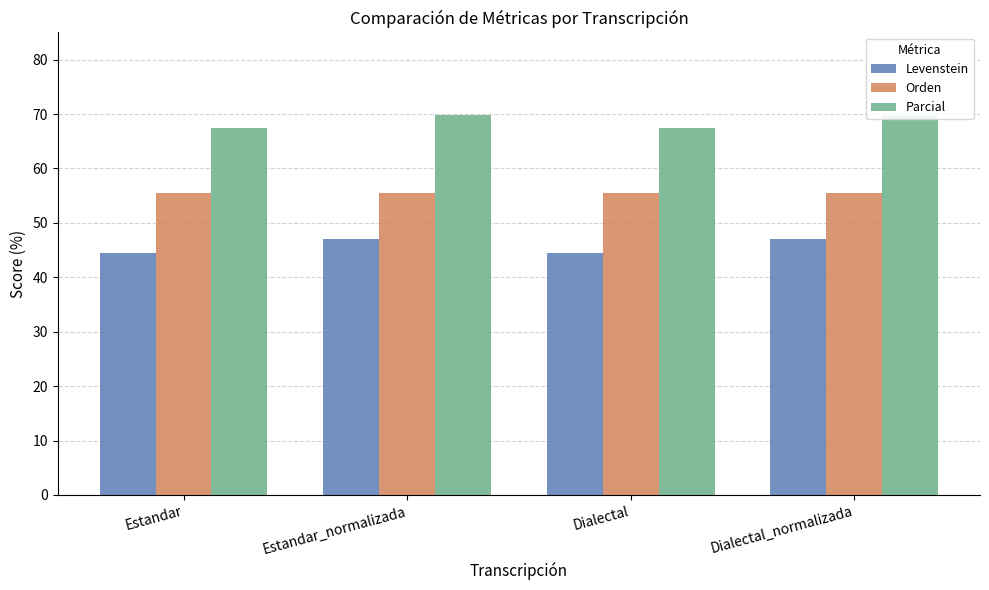

What is the spread (max minus min) of values at Estandar?

23.0